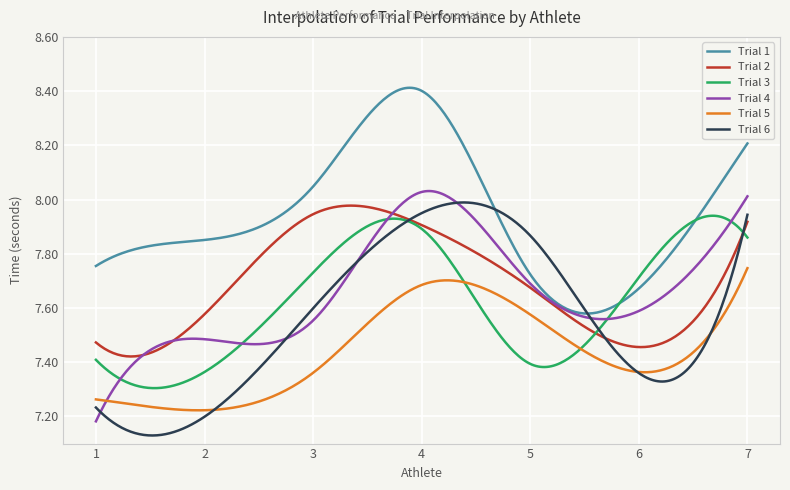

After their last crossing, which series has the higher values: Trial 3 or Trial 4?

Trial 4